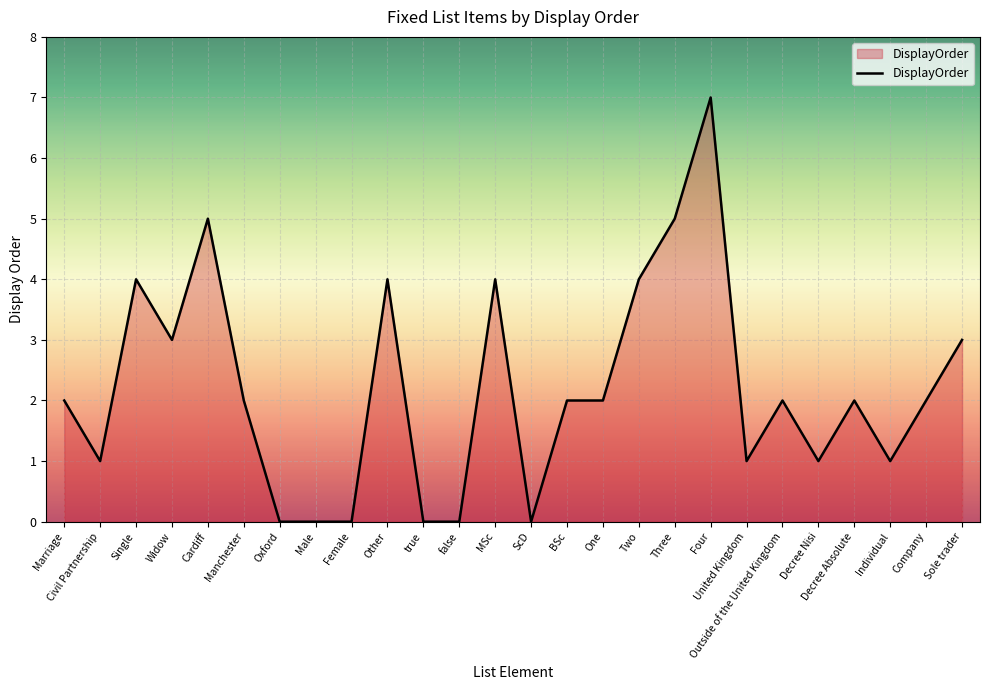

What position from the left is Four?

19